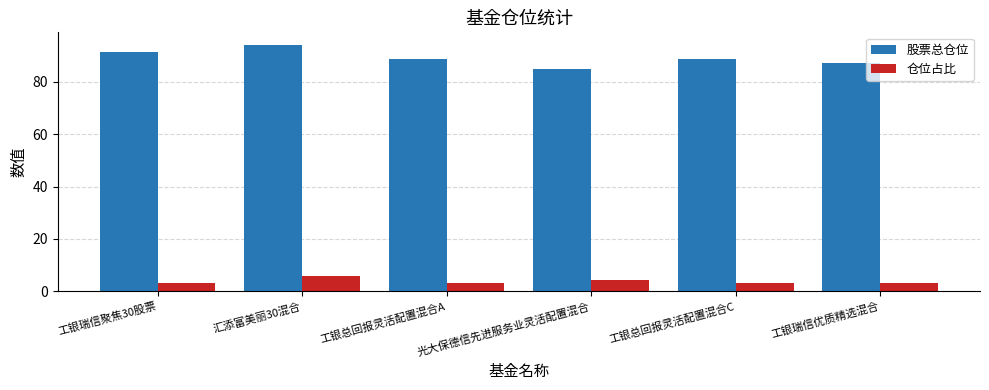

What is the average value of the 仓位占比 series?

3.8